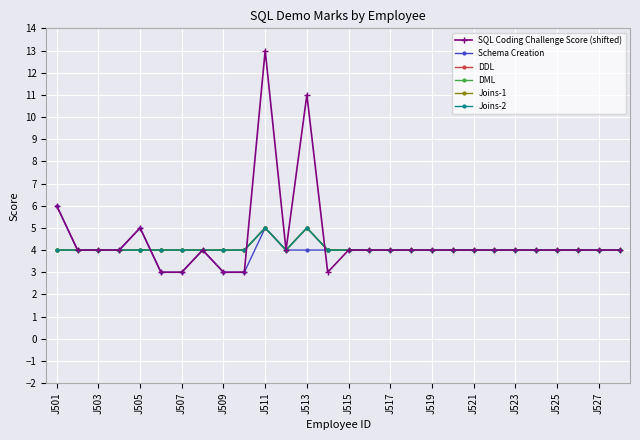

Does the chart have visible grid lines?

Yes